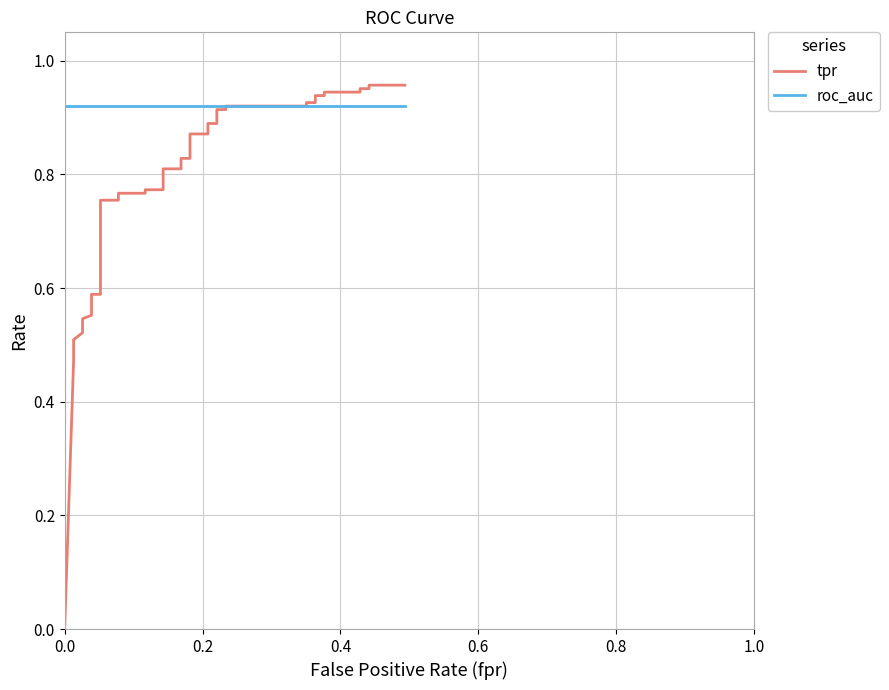

What is the greatest value displayed?

1.0